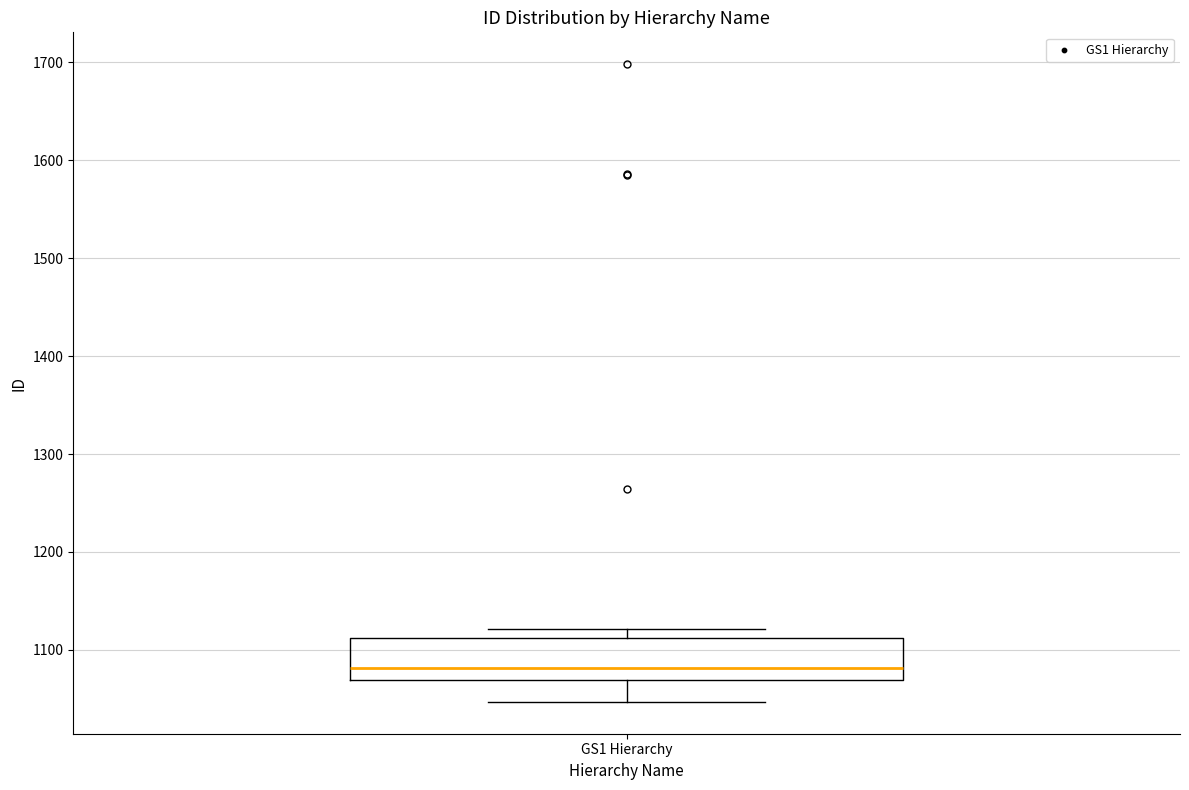

Read this box plot against the y-axis: the position of the median line, the range covered by the box, and the ends of both whiskers. The values are not printed on the chart, so give them approximately, as read against the axis.

median 1080, box 1070 to 1110, whiskers 1050 to 1120